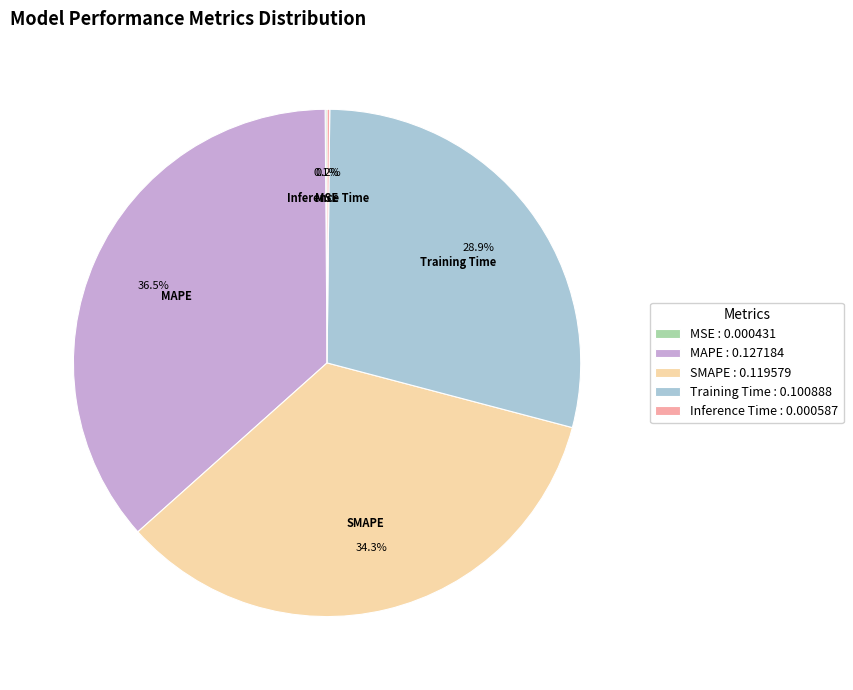

What is the largest slice in the pie chart?

MAPE